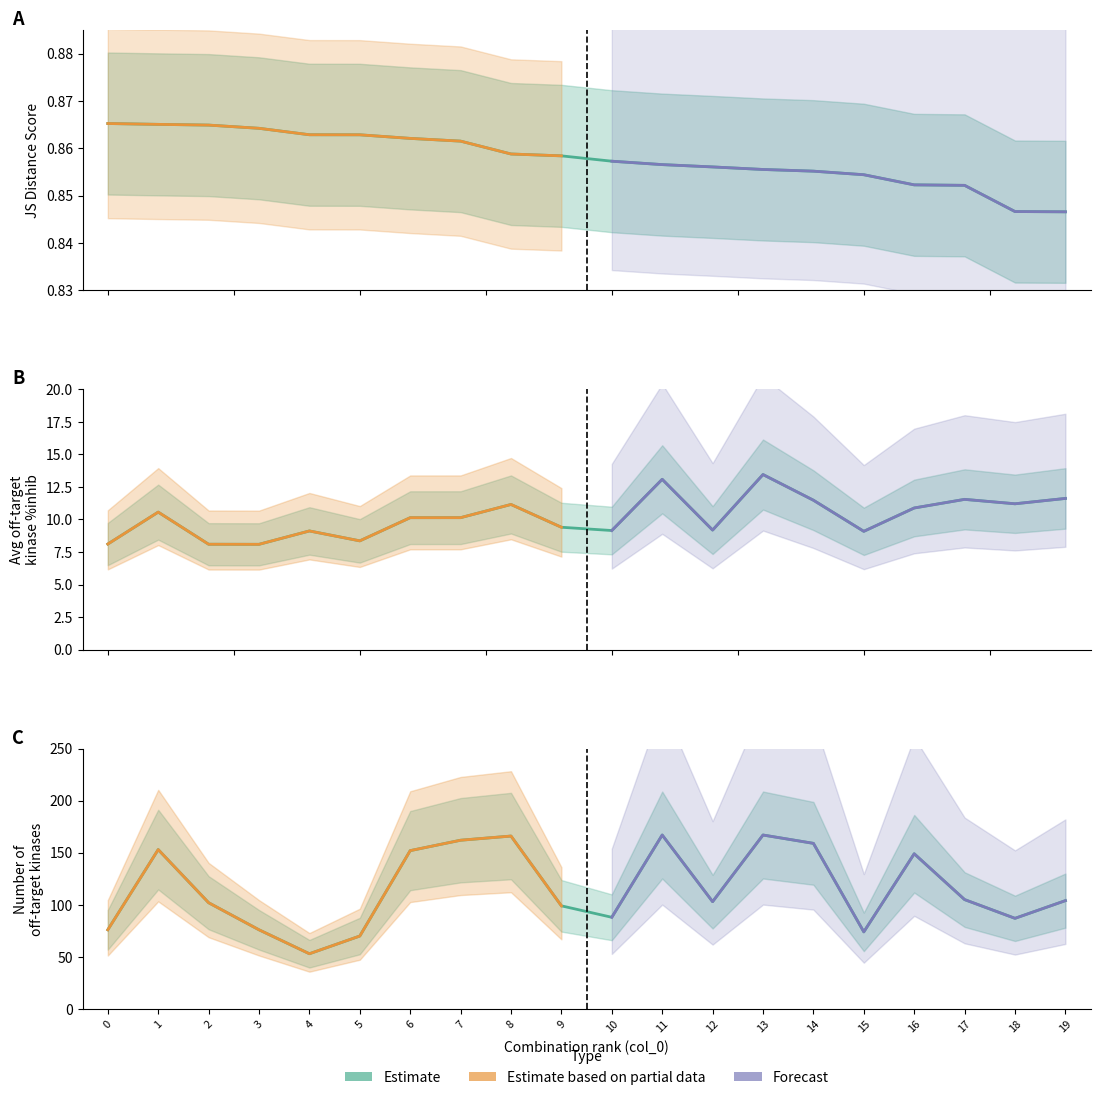

Reading right to left, transcribe all the data shown in this chart.

JS Distance Score: 0.8	0.8	0.9	0.9	0.9	0.9	0.9	0.9	0.9	0.9	0.9	0.9	0.9	0.9	0.9	0.9	0.9	0.9	0.9	0.9
Average off-target %inhib: 11.6	11.2	11.5	10.9	9.1	11.5	13.4	9.2	13.1	9.1	9.4	11.2	10.1	10.1	8.4	9.1	8.1	8.1	10.6	8.1
Number of off-target kinases: 104.0	87.0	105.0	149.0	74.0	159.0	167.0	103.0	167.0	88.0	99.0	166.0	162.0	152.0	70.0	53.0	76.0	102.0	153.0	76.0